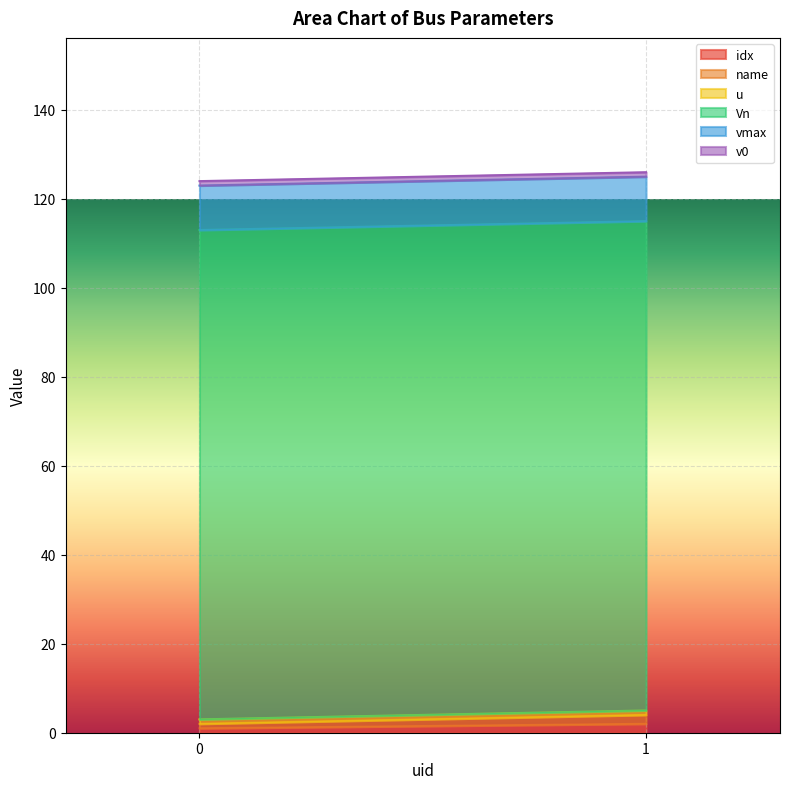

At how many categories does at least one series exceed 82?

2